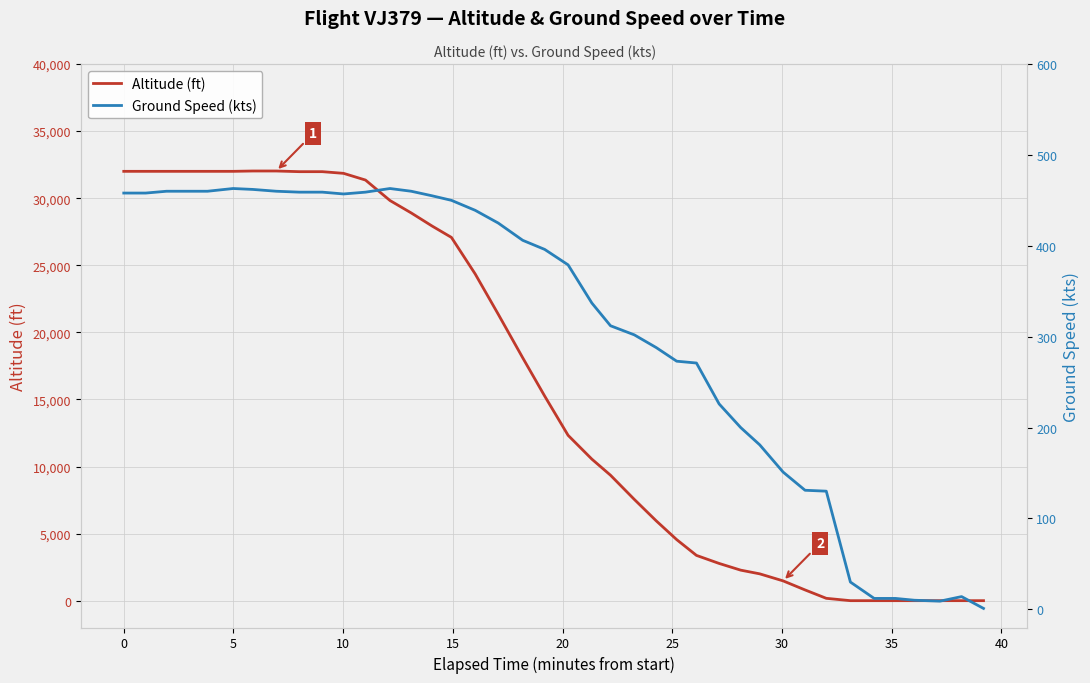

List the series in order of their peak value, highest first.

Altitude (ft), Ground Speed (kts)